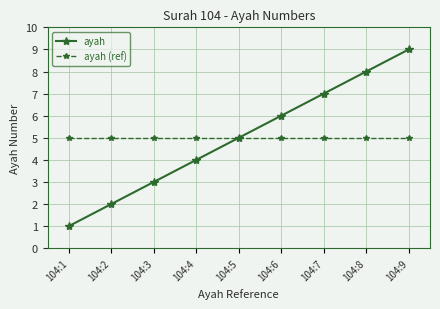

What is the difference between the maximum and minimum values in the ayah series?

8